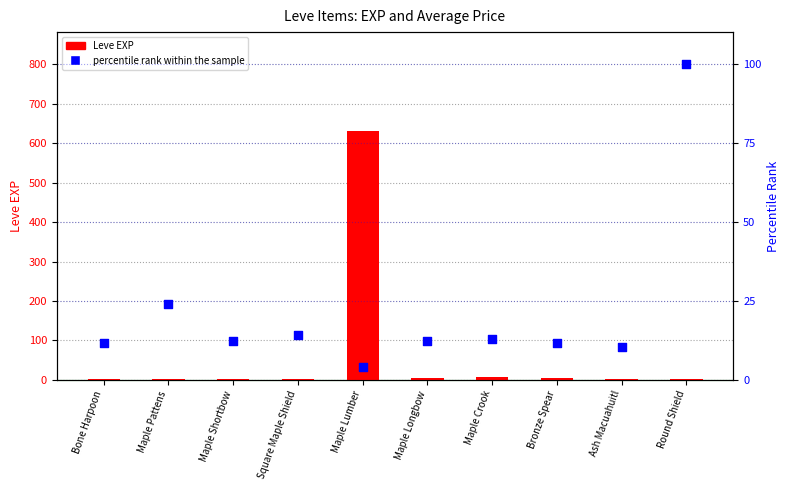

Which series has the largest total across all categories?

Leve EXP